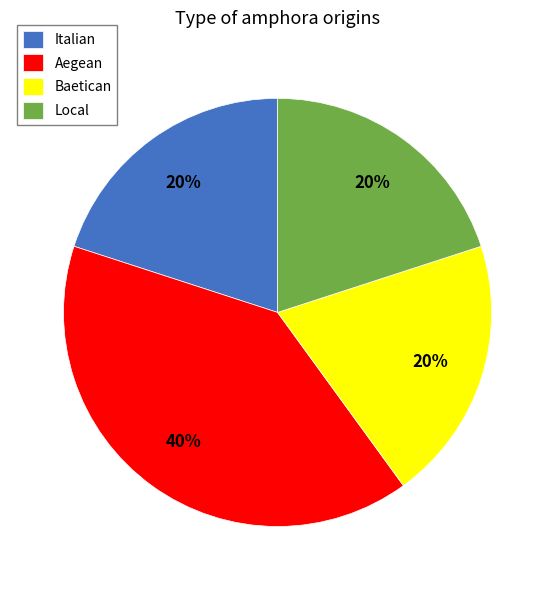

To the nearest percent, what is the combined percentage of Italian and Baetican?

40%